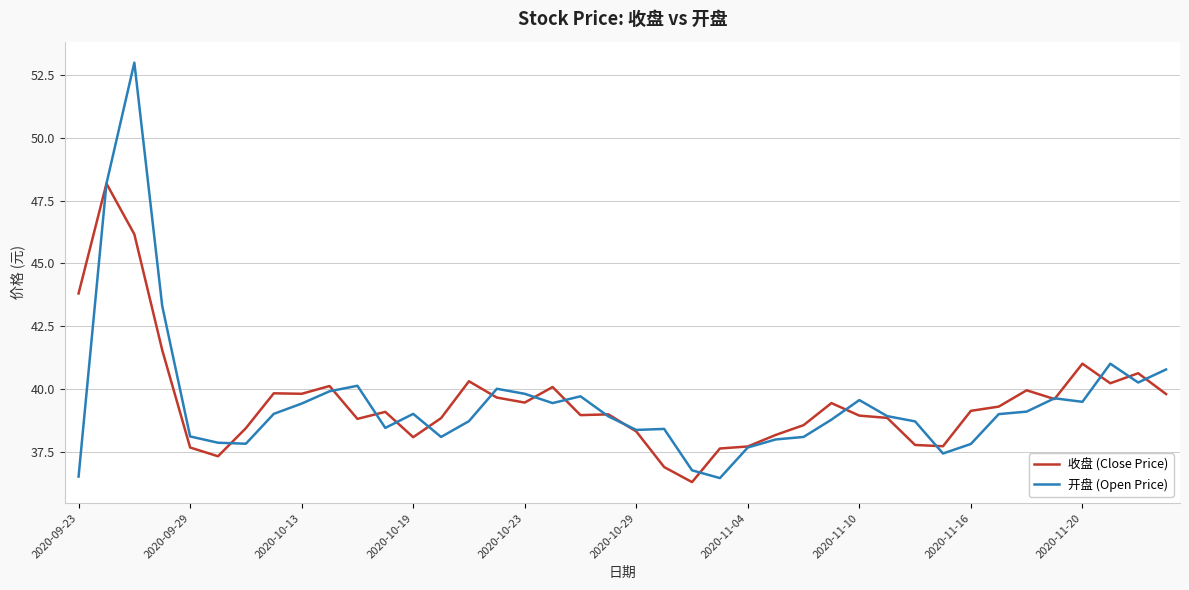

What is the lowest value of the 收盘 (Close Price) series?

36.3